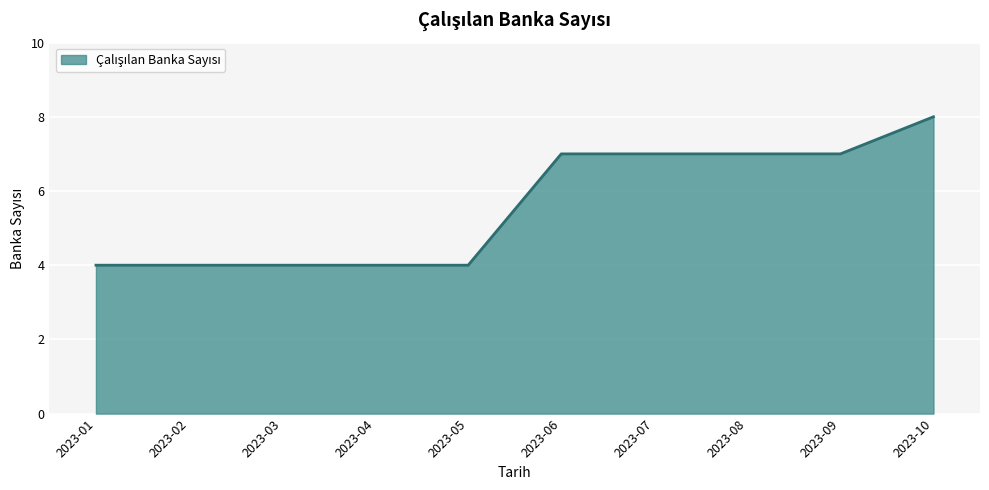

What is the difference between the second highest and minimum values?

3